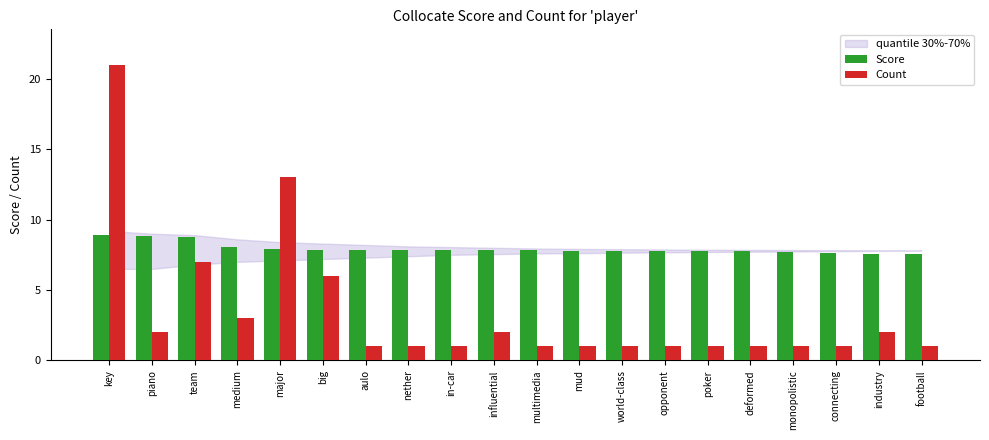

What is the label of the 6th bar from the right?

poker